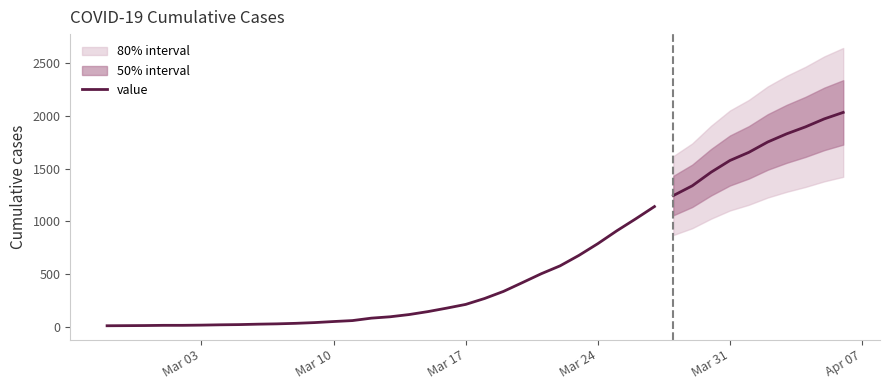

How many values are below 98?

15